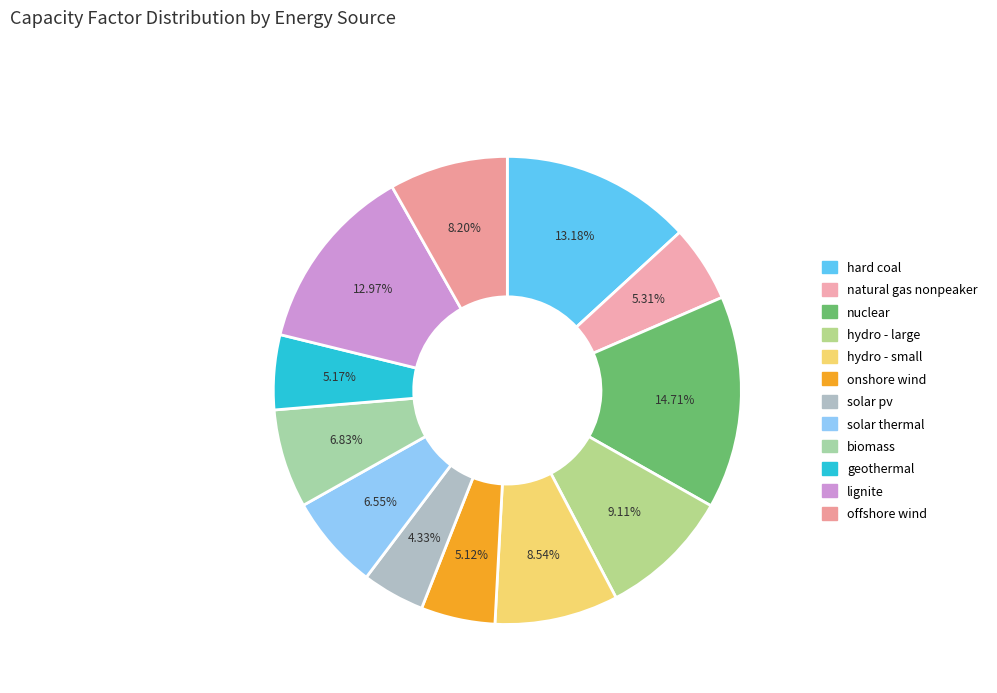

The lignite slice represents 13% of the pie. True or false?

True